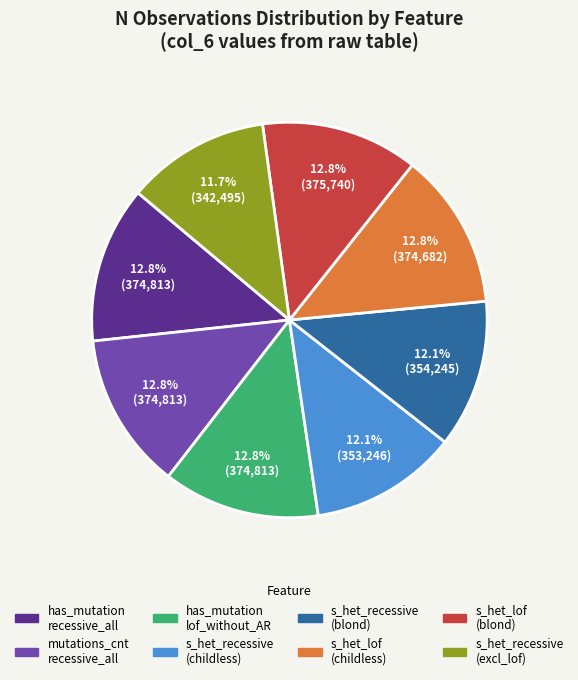

To the nearest percent, what is the difference between the largest and smallest slice percentages?

1%